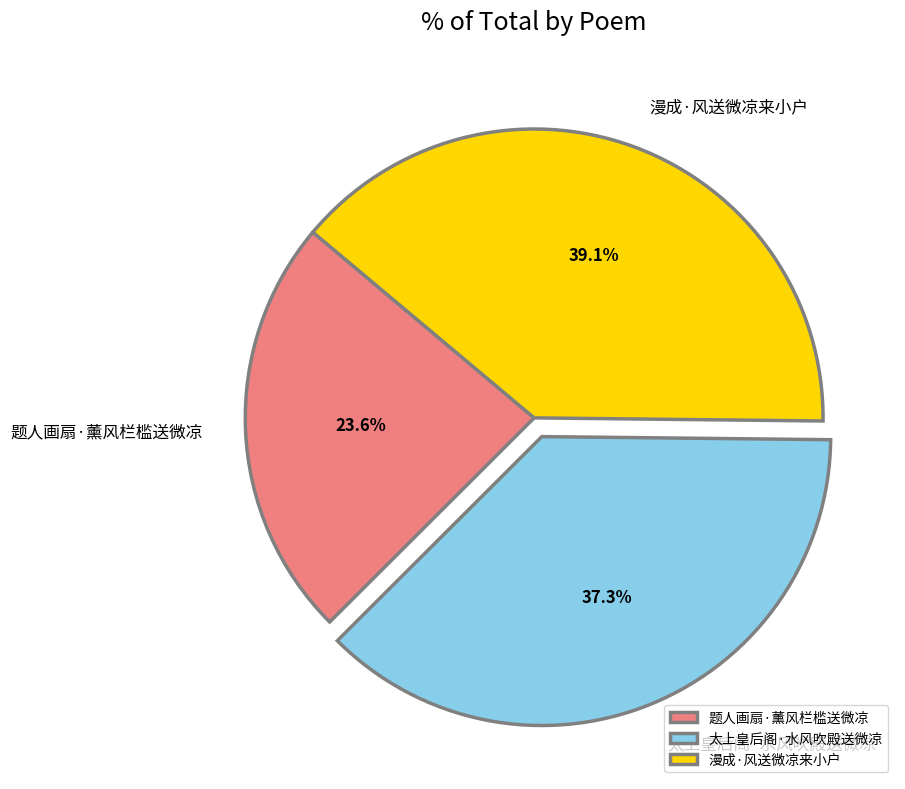

Does 题人画扇·薰风栏槛送微凉 represent more than half of the total?

No